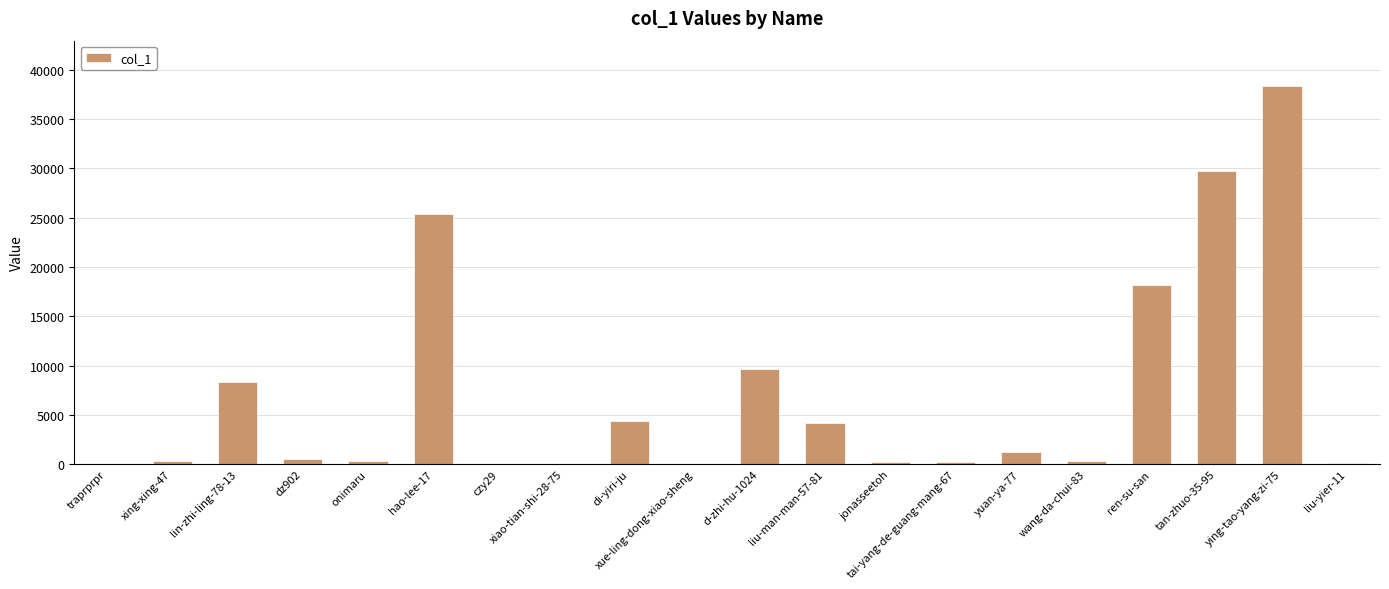

At which label is the value closest to 19185?

ren-su-san